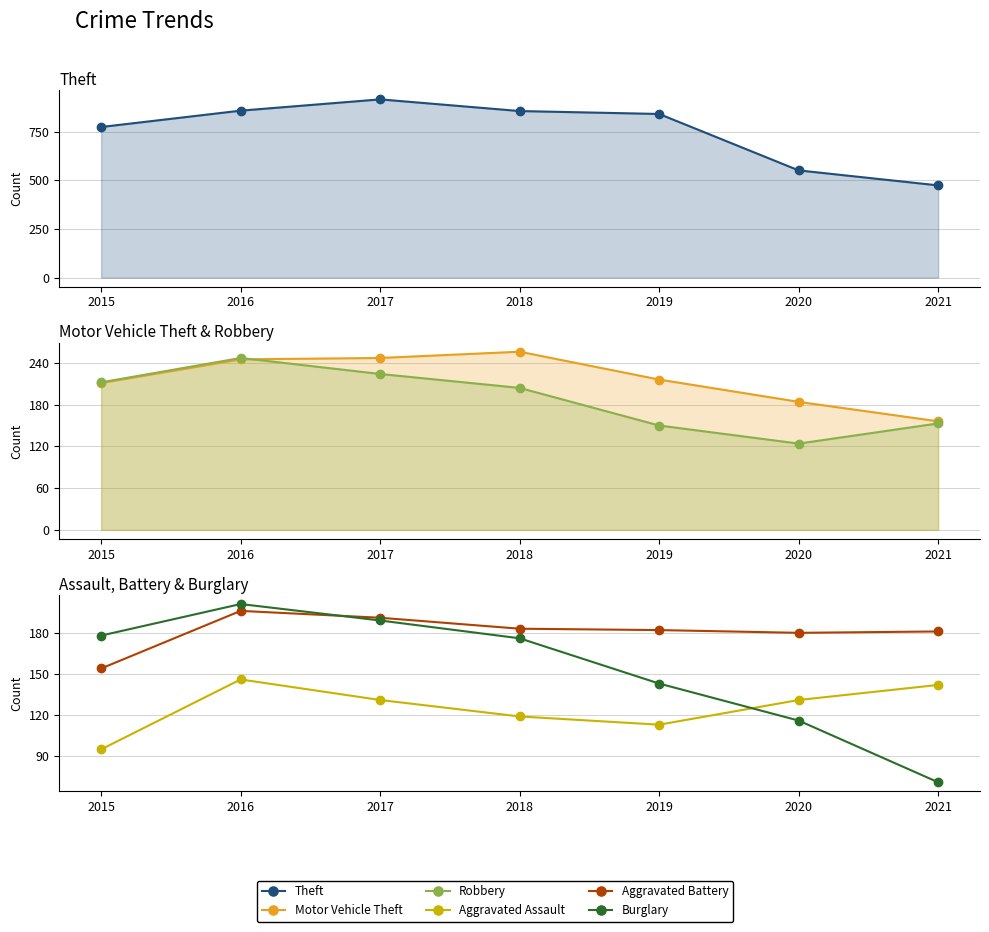

What is the total value across all series at 2021?

1177